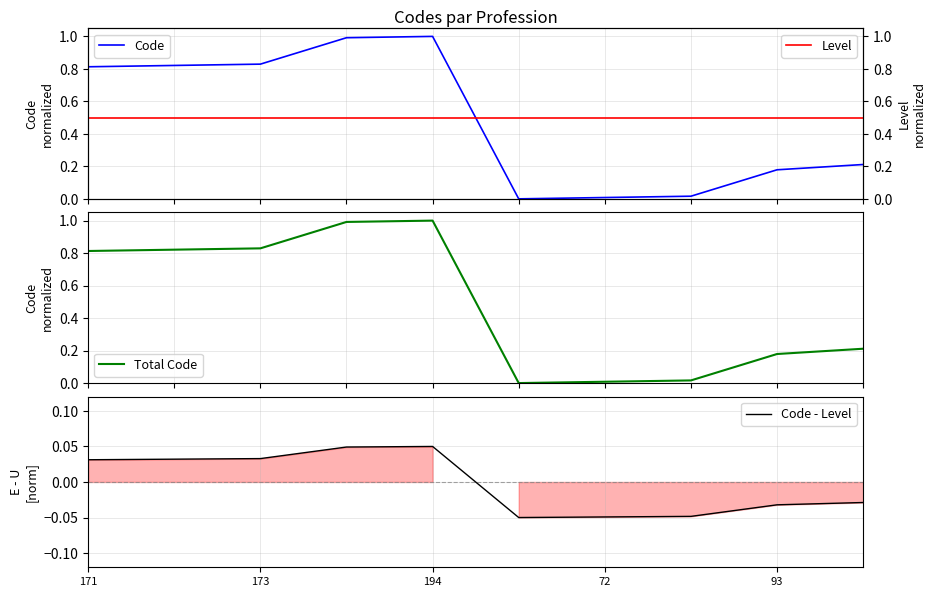

Does the chart display data point markers on the line(s)?

No